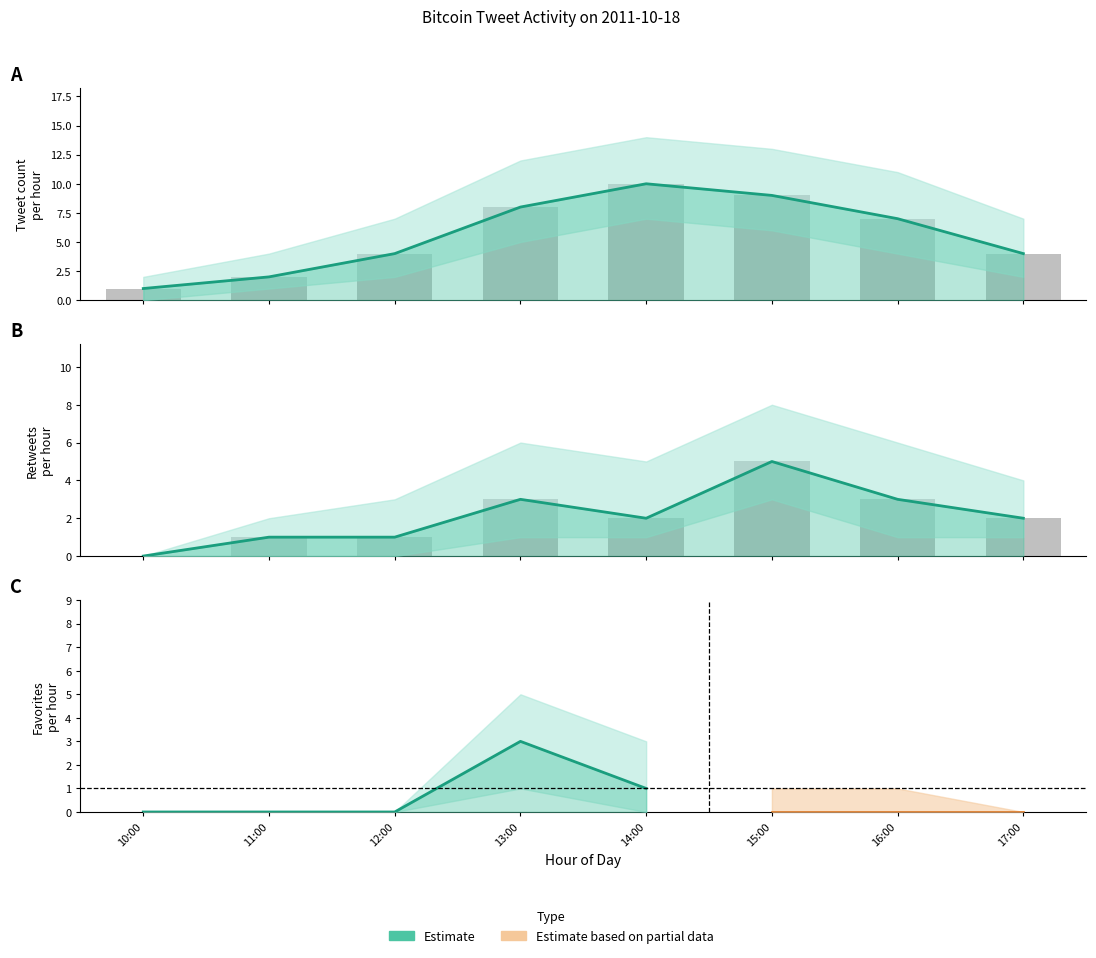

What position from the left is 16:00?

7